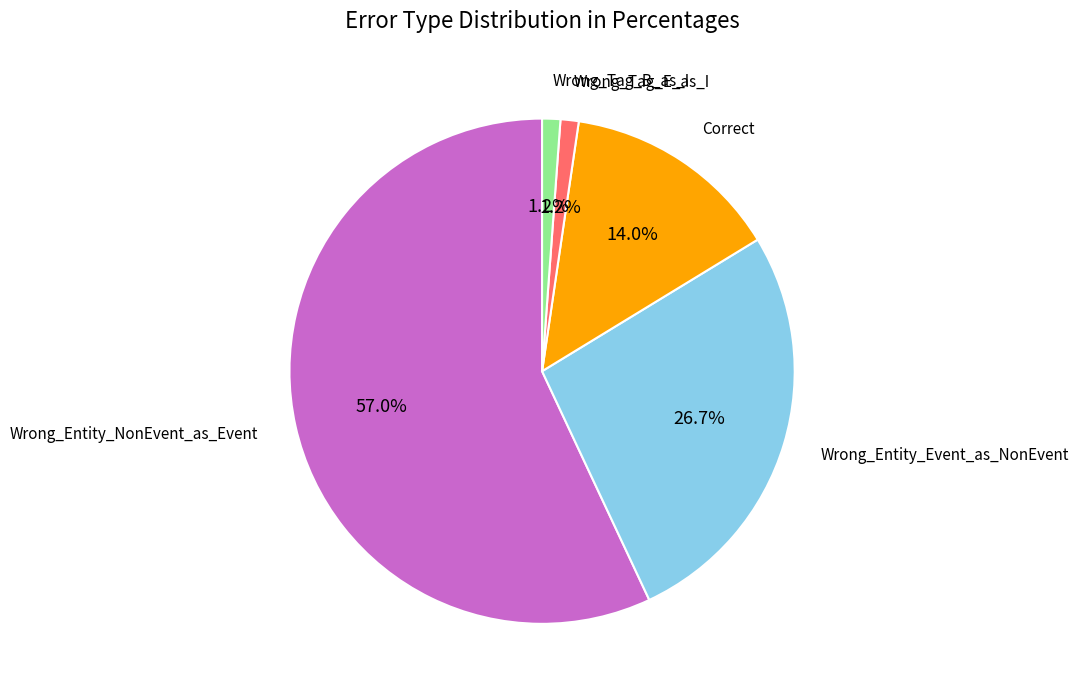

To the nearest percent, what is the difference between the largest and smallest slice percentages?

56%